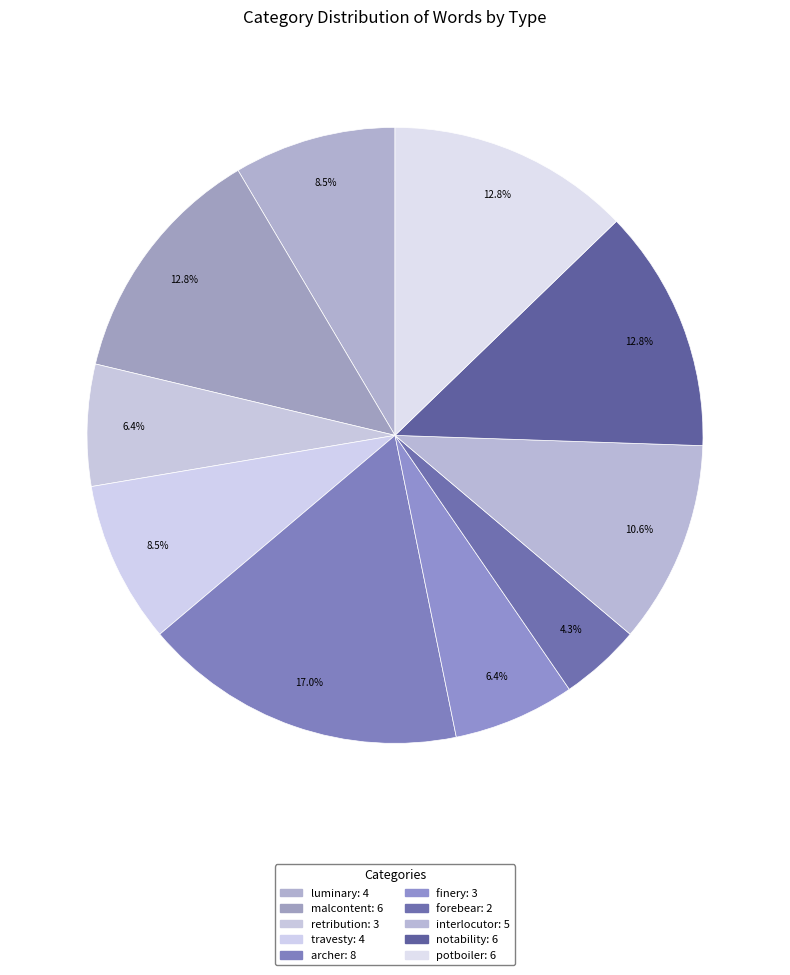

Which has a higher value, potboiler or malcontent?

potboiler